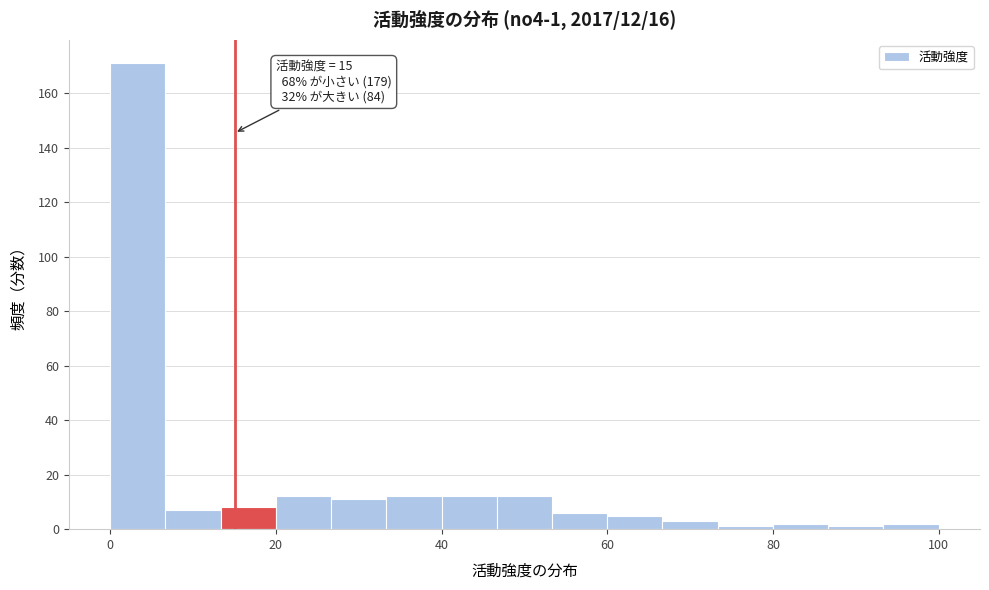

Read against the x-axis, roughly where is the centre of the tallest bar?

4